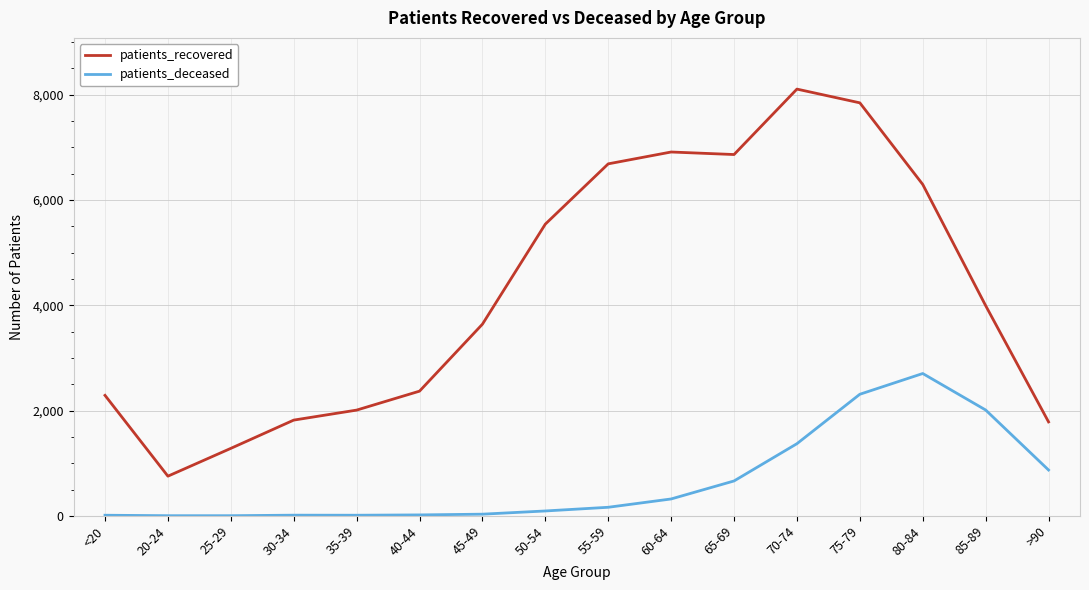

At which category is the sum across all series the highest?

75-79